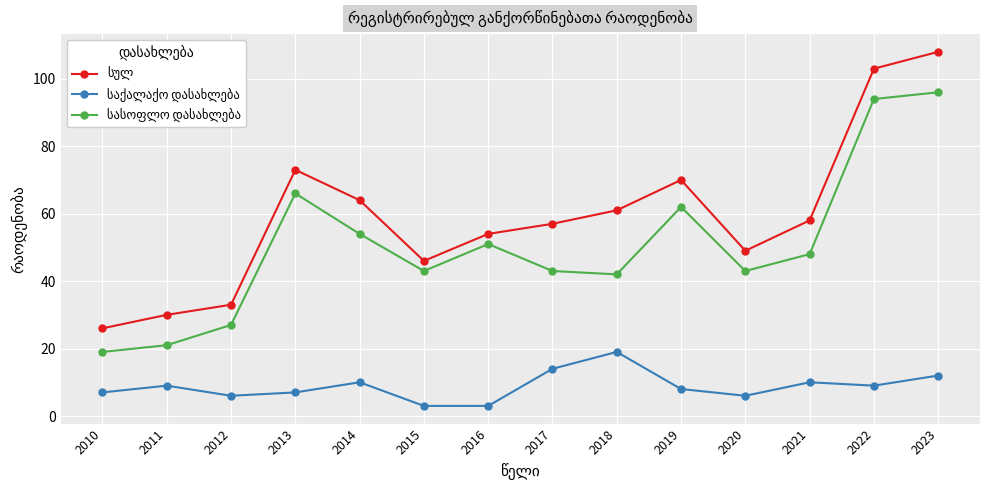

What is the difference between the highest and lowest values at 2012?

27